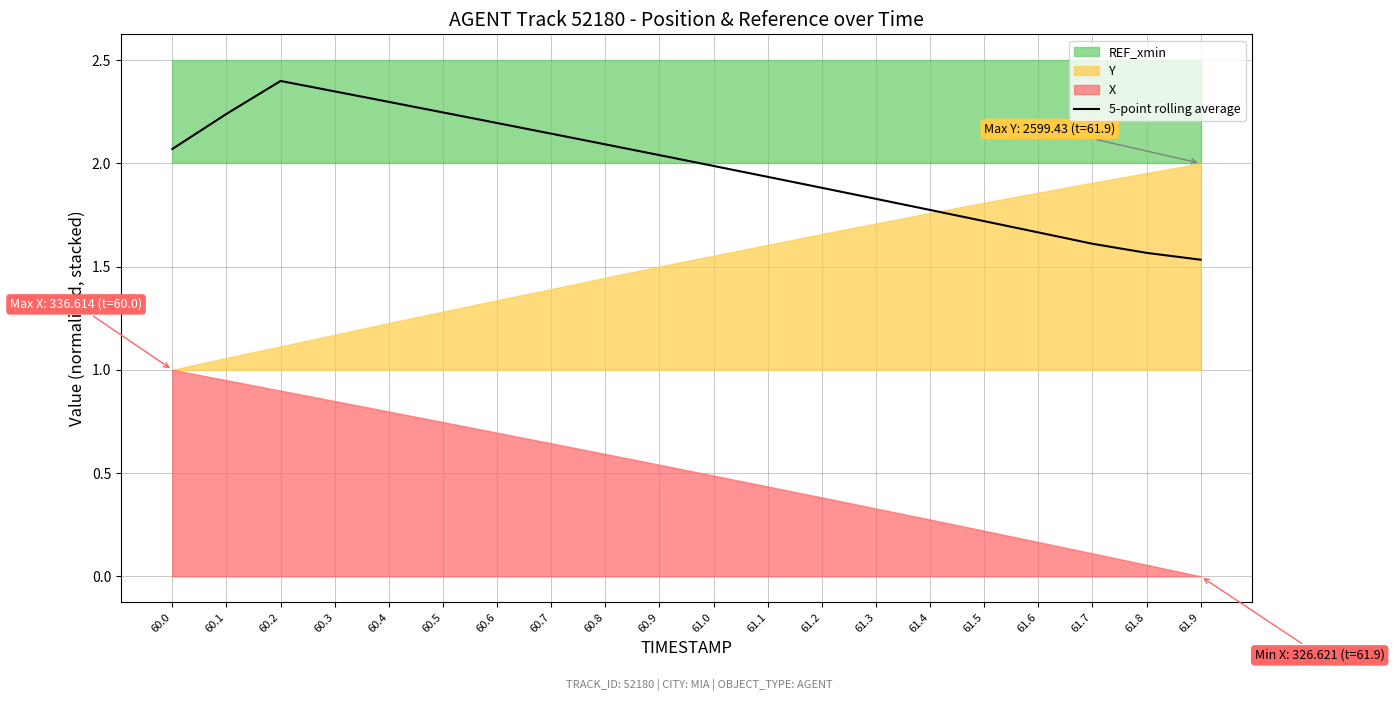

Where does the data first go above 2?

60.0